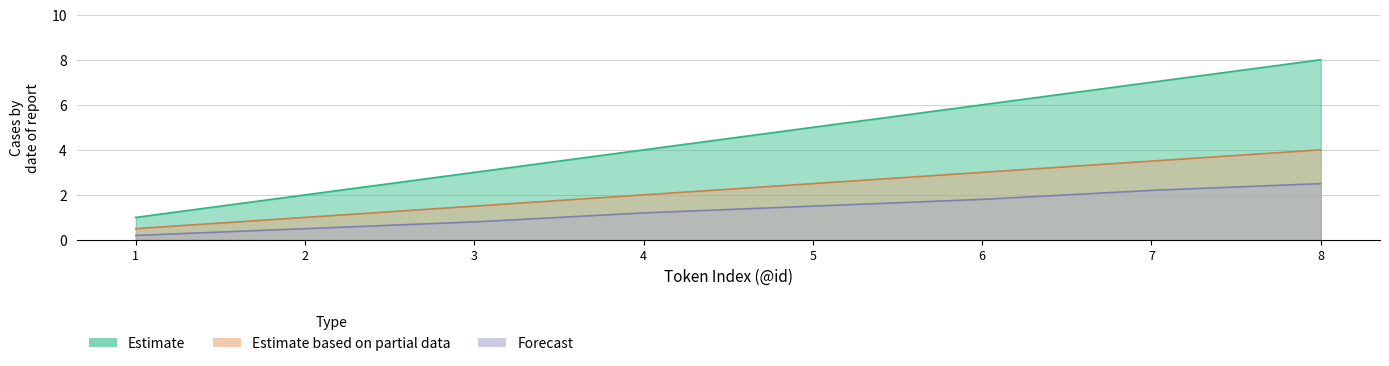

What is the value of the Forecast point at the 7th from the left?

2.2